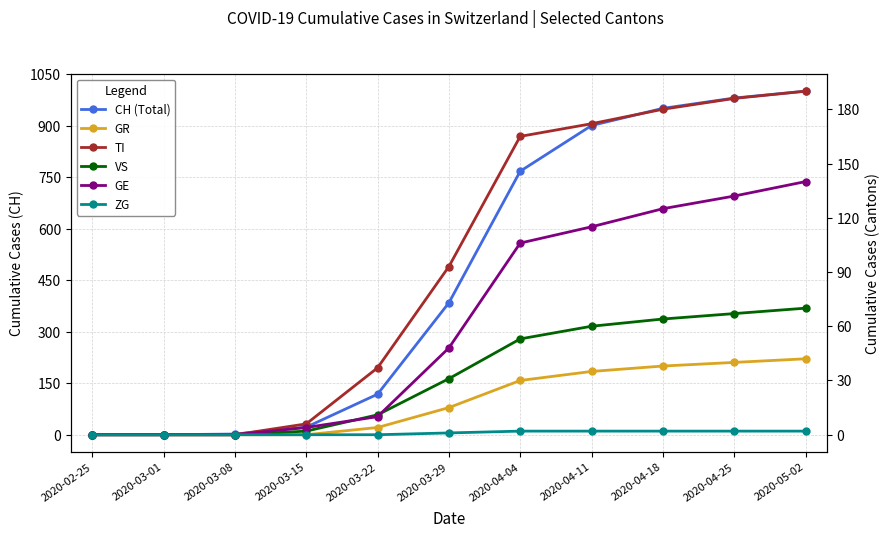

What is the sum of all GE values?

680